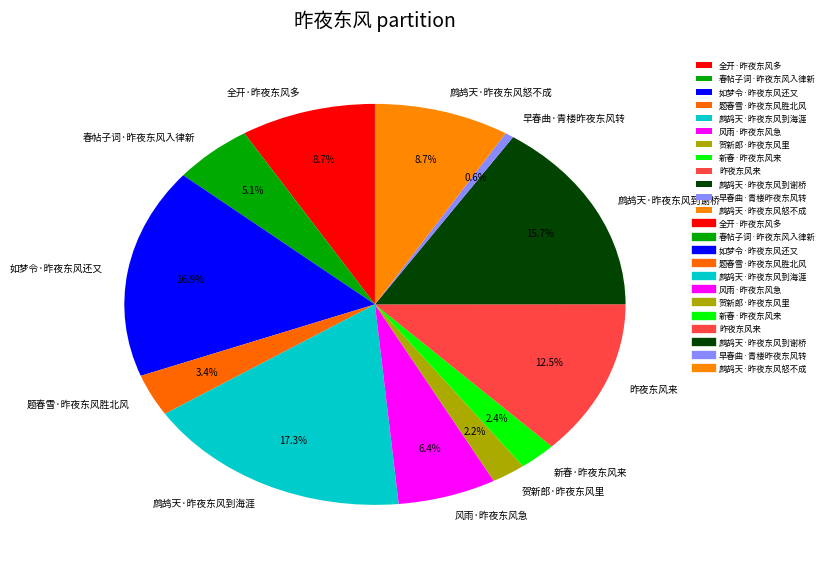

Count the number of slices in the pie.

12